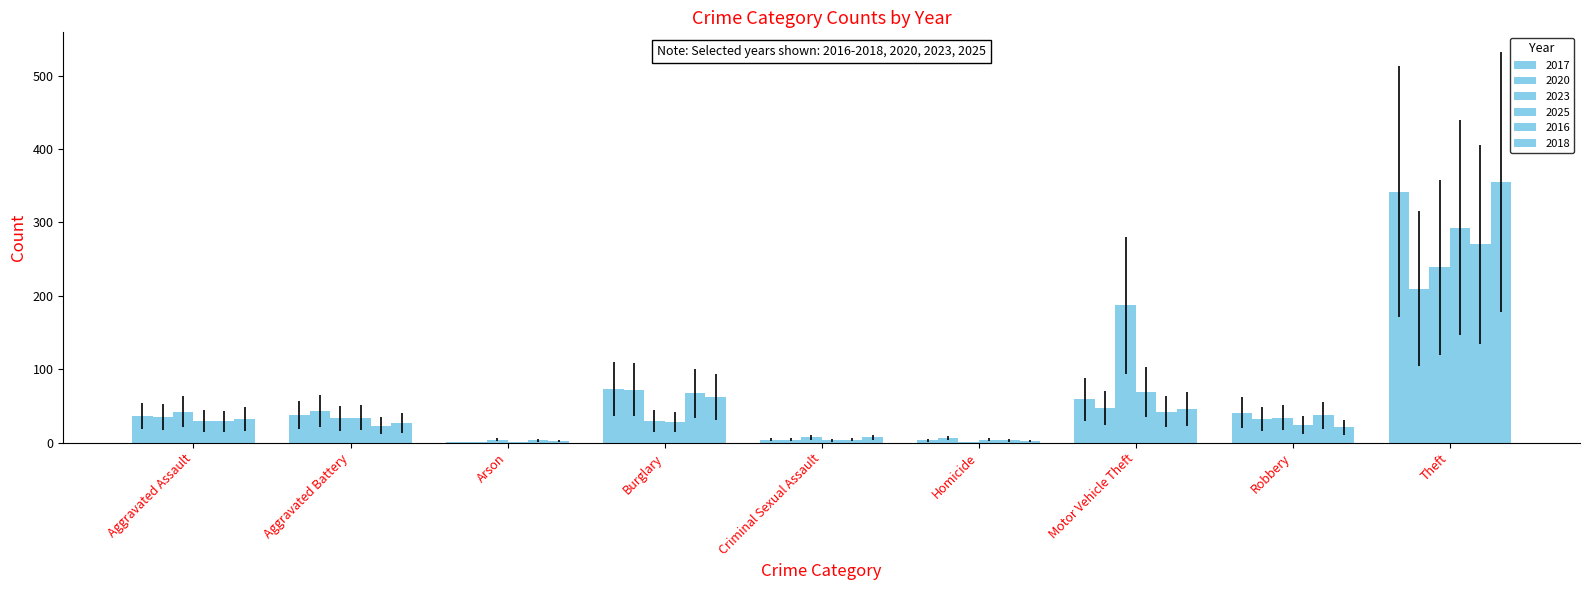

How many categories are shown in the chart?

9